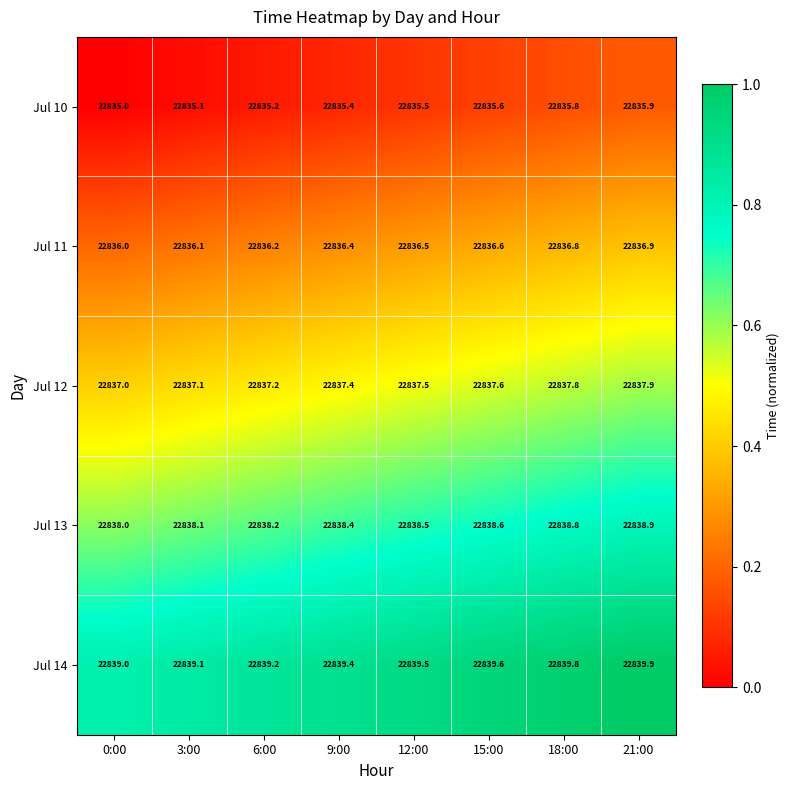

What value does the Jul 14 series have at 18:00?

22839.8